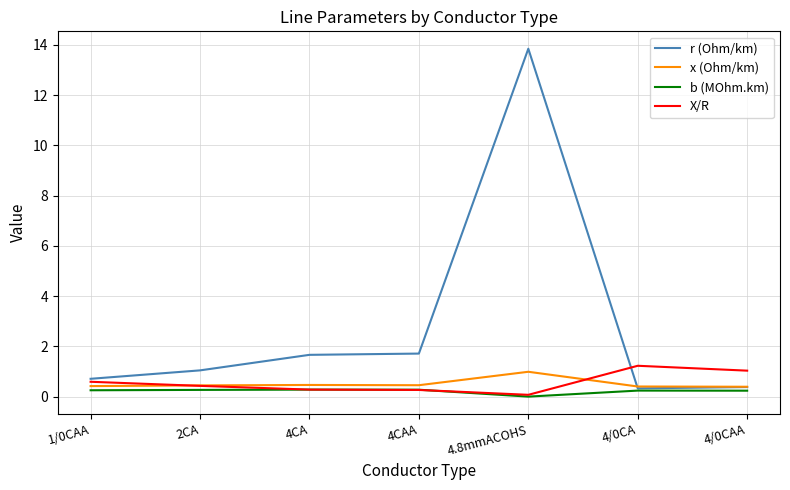

At which label does r (Ohm/km) reach its peak?

4.8mmACOHS